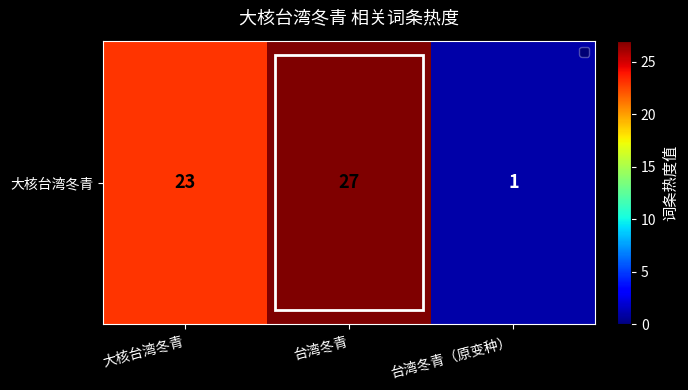

Reading left to right, extract all data points from this chart.

23	27	1